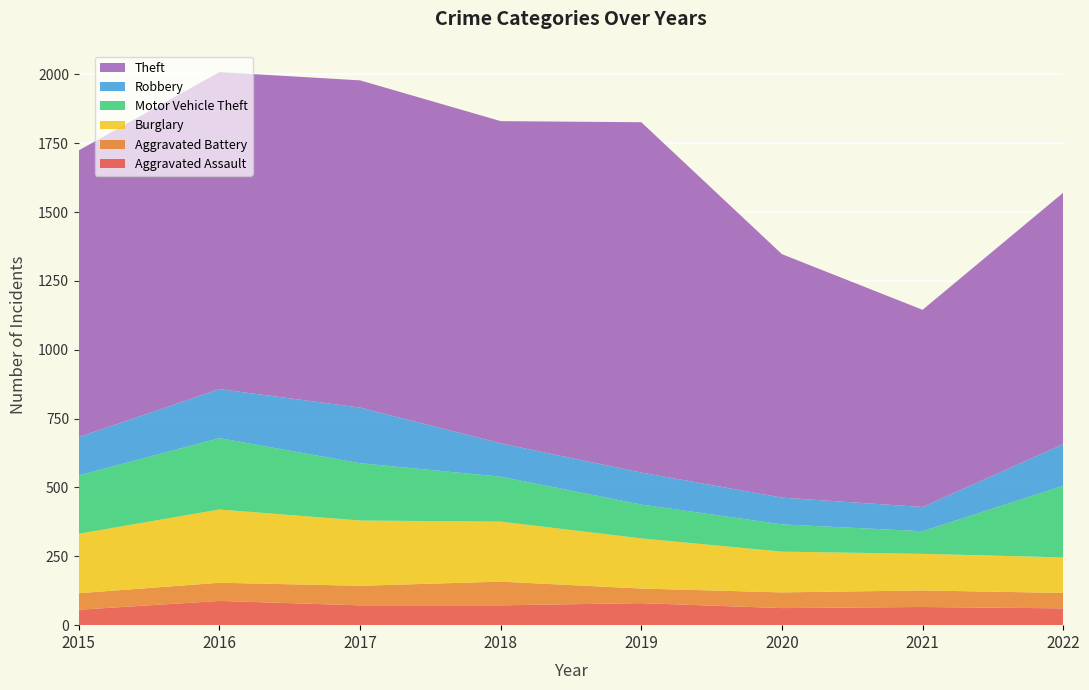

Reading left to right, extract all data points from this chart.

Aggravated Assault: 2015=56	2016=88	2017=72	2018=72	2019=80	2020=62	2021=66	2022=61
Aggravated Battery: 2015=60	2016=66	2017=71	2018=86	2019=53	2020=57	2021=60	2022=56
Burglary: 2015=216	2016=266	2017=237	2018=218	2019=182	2020=148	2021=133	2022=129
Motor Vehicle Theft: 2015=212	2016=259	2017=208	2018=163	2019=123	2020=99	2021=82	2022=260
Robbery: 2015=139	2016=178	2017=202	2018=121	2019=116	2020=97	2021=88	2022=151
Theft: 2015=1041	2016=1151	2017=1188	2018=1170	2019=1272	2020=884	2021=716	2022=913